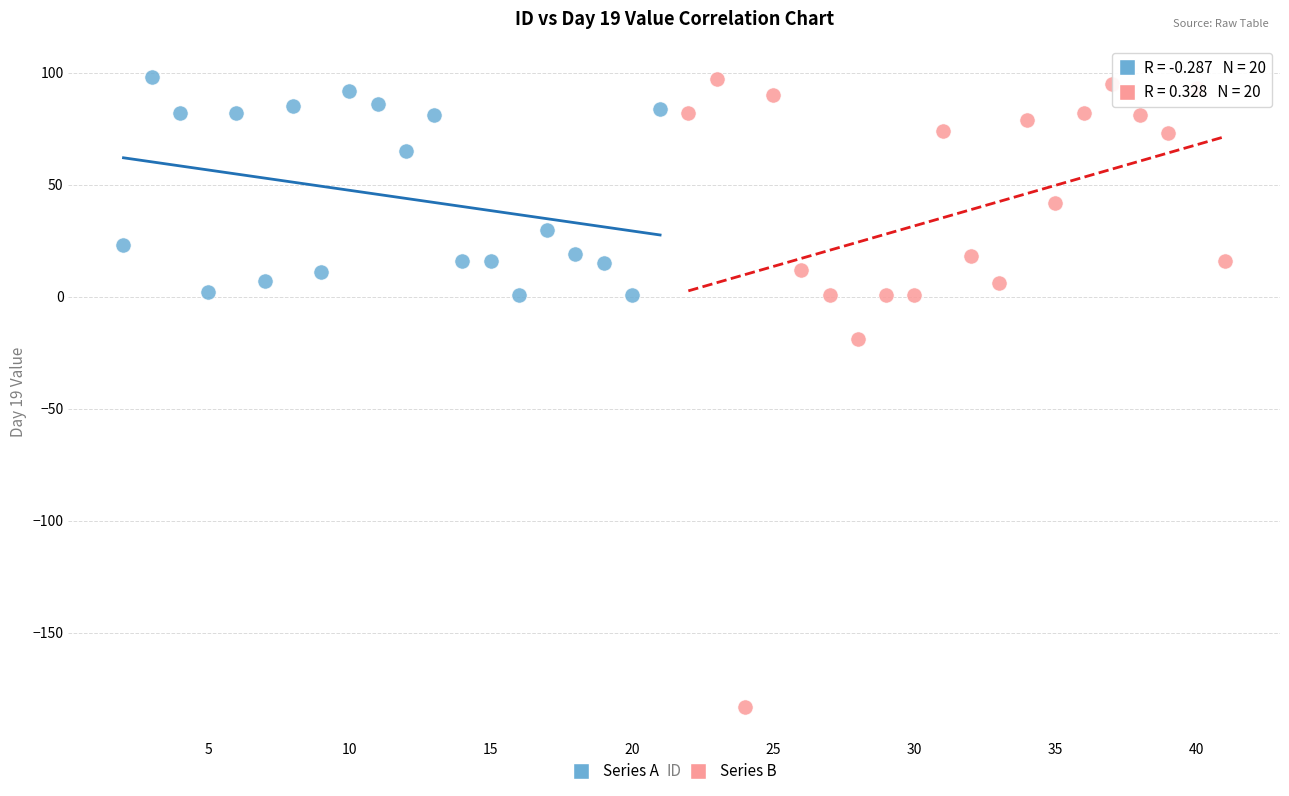

Which series has the widest spread of Y values?

Series B